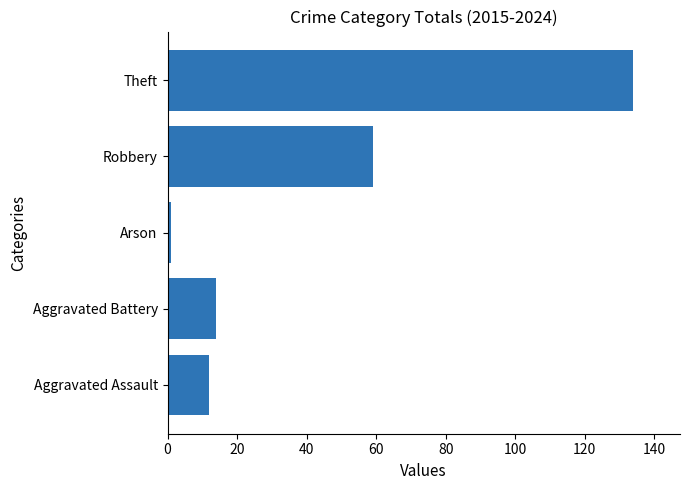

True or false: the data shows 3 at Aggravated Assault.

False